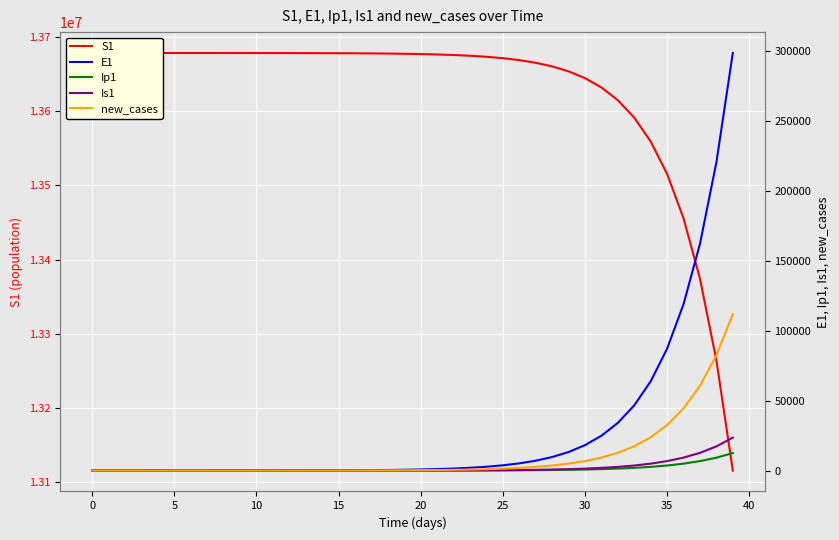

True or false: E1 and Ip1 cross at least once.

False